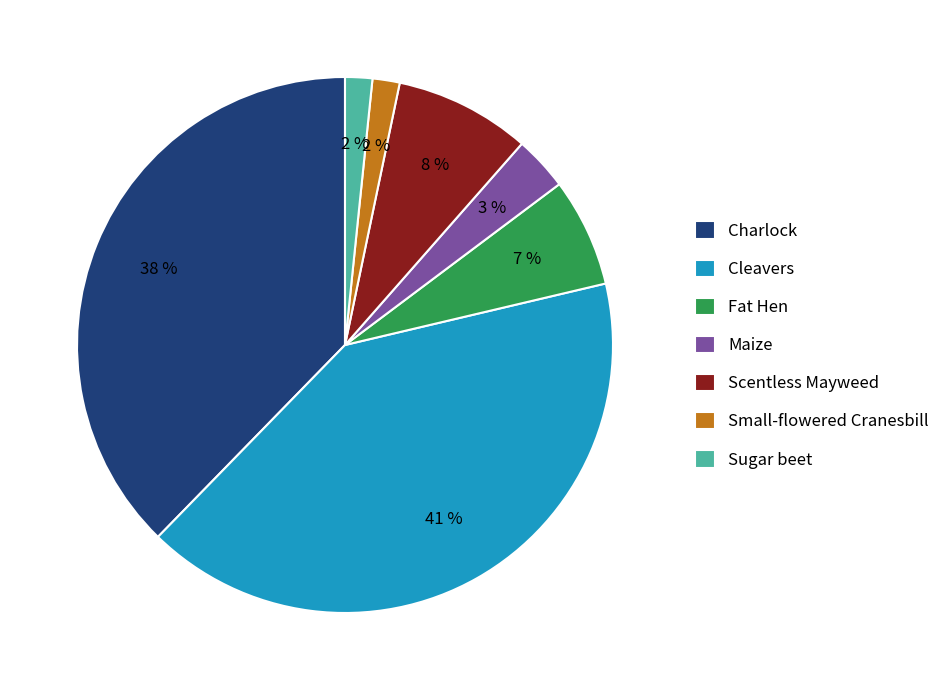

Is there a majority slice in this chart?

No